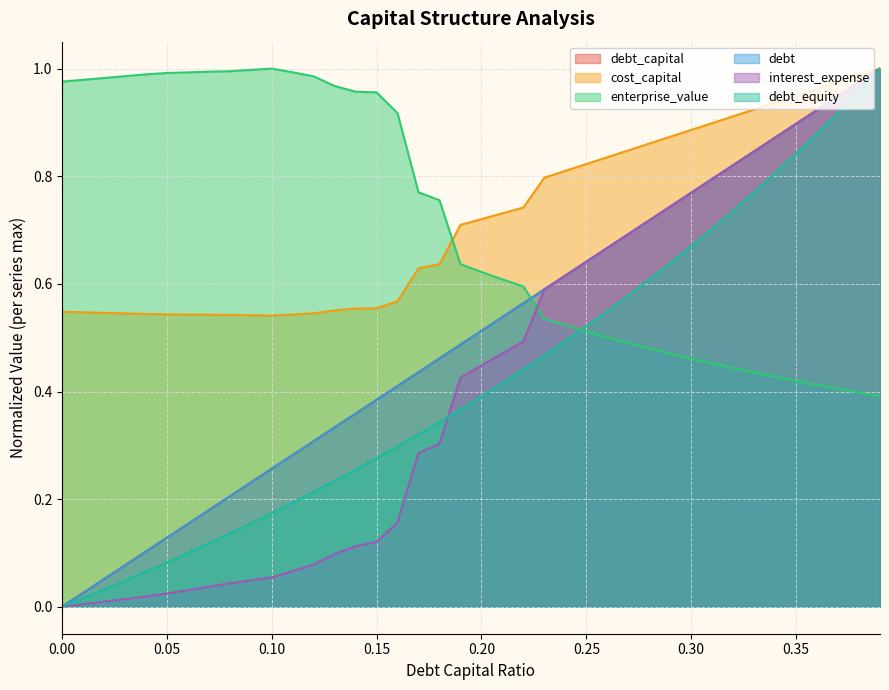

What is the sum of the enterprise_value values at 0.21 and 0.03?

1.6